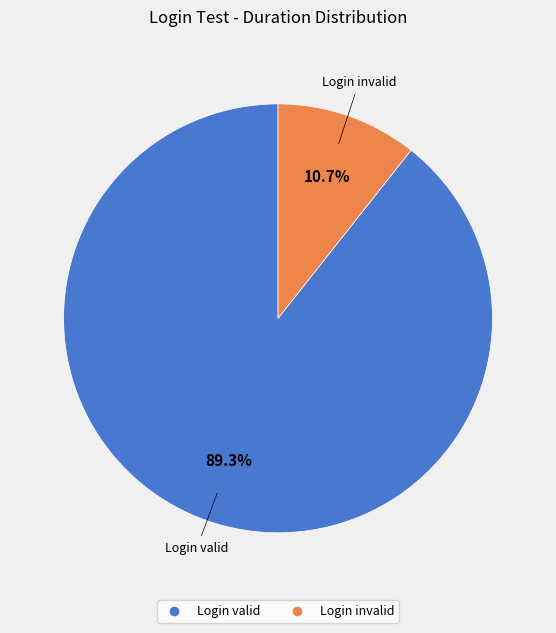

The Login valid slice represents 83% of the pie. True or false?

False